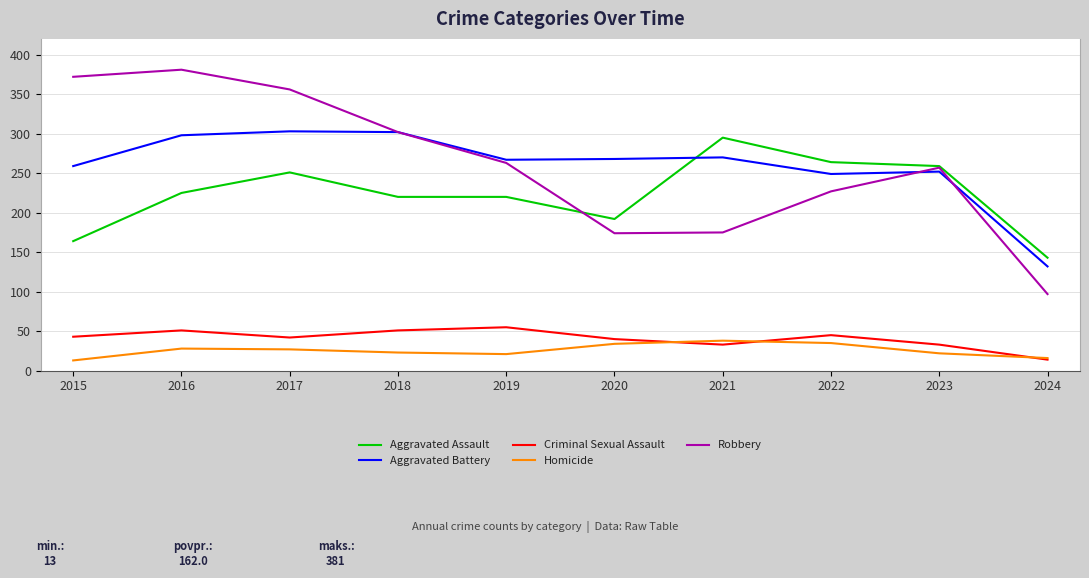

What is the total value across all series at 2016?

983